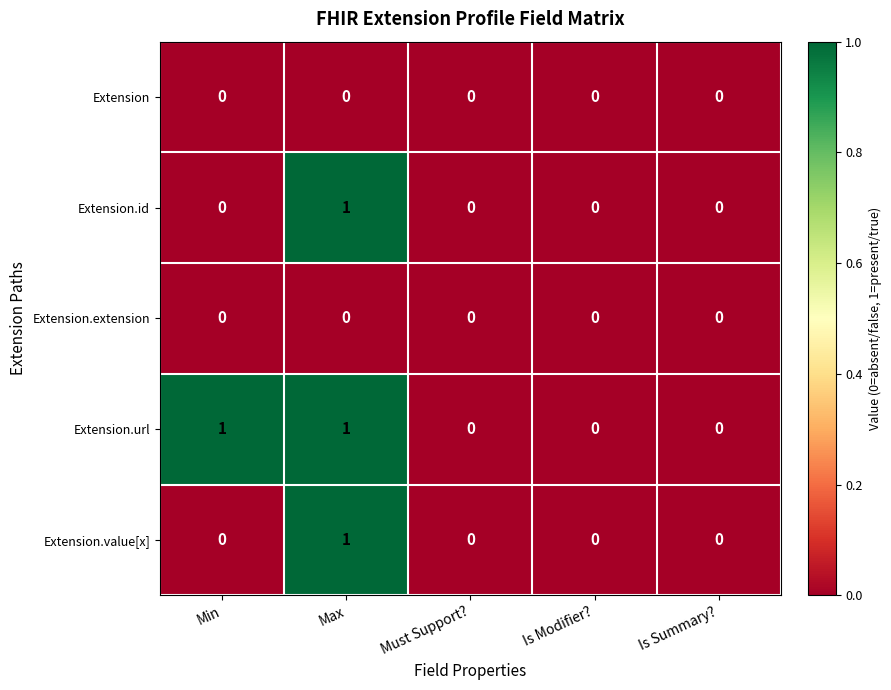

At which category is the sum across all series the highest?

Max